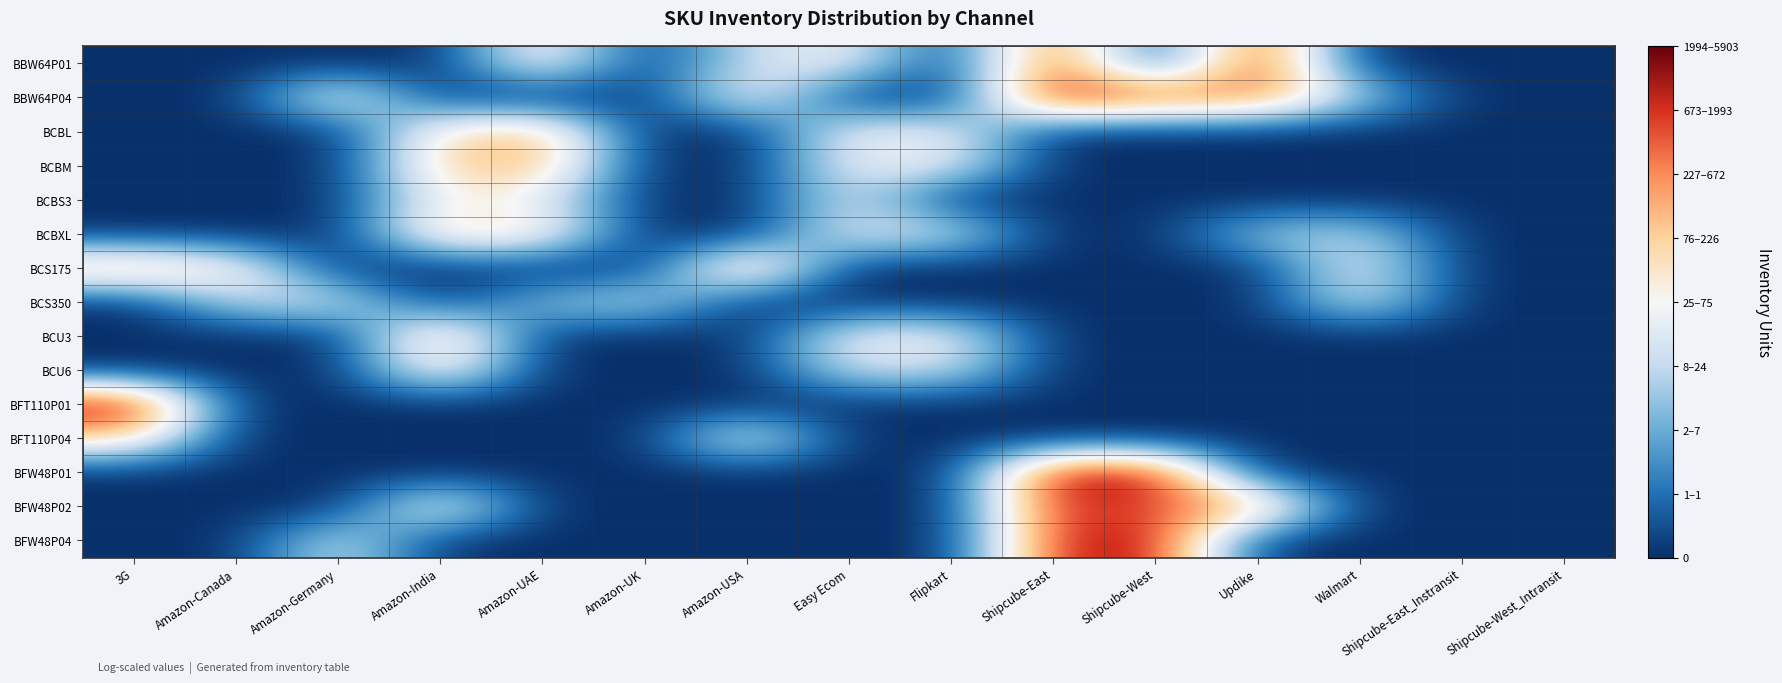

Reading left to right, what are all the values shown in this chart?

BBW64P01: 3G=0.0	Amazon-Canada=0.0	Amazon-Germany=0.0	Amazon-India=0.0	Amazon-UAE=5.1	Amazon-UK=0.0	Amazon-USA=3.4	Easy Ecom=4.3	Flipkart=0.0	Shipcube-East=7.6	Shipcube-West=0.0	Updike=8.1	Walmart=0.0	Shipcube-East_Instransit=0.0	Shipcube-West_Intransit=0.0
BBW64P04: 3G=0.0	Amazon-Canada=0.0	Amazon-Germany=4.8	Amazon-India=0.0	Amazon-UAE=0.0	Amazon-UK=0.0	Amazon-USA=4.7	Easy Ecom=0.0	Flipkart=0.0	Shipcube-East=8.5	Shipcube-West=7.3	Updike=7.0	Walmart=2.9	Shipcube-East_Instransit=0.0	Shipcube-West_Intransit=0.0
BCBL: 3G=0.0	Amazon-Canada=0.0	Amazon-Germany=0.0	Amazon-India=5.1	Amazon-UAE=6.0	Amazon-UK=0.0	Amazon-USA=0.0	Easy Ecom=4.2	Flipkart=4.0	Shipcube-East=0.0	Shipcube-West=0.0	Updike=0.0	Walmart=0.0	Shipcube-East_Instransit=0.0	Shipcube-West_Intransit=0.0
BCBM: 3G=0.0	Amazon-Canada=0.0	Amazon-Germany=0.0	Amazon-India=5.5	Amazon-UAE=6.0	Amazon-UK=0.0	Amazon-USA=0.0	Easy Ecom=4.0	Flipkart=4.1	Shipcube-East=0.0	Shipcube-West=0.0	Updike=0.0	Walmart=0.0	Shipcube-East_Instransit=0.0	Shipcube-West_Intransit=0.0
BCBS3: 3G=0.0	Amazon-Canada=0.0	Amazon-Germany=0.0	Amazon-India=4.6	Amazon-UAE=4.0	Amazon-UK=0.0	Amazon-USA=0.0	Easy Ecom=3.7	Flipkart=0.0	Shipcube-East=0.0	Shipcube-West=0.0	Updike=0.0	Walmart=0.0	Shipcube-East_Instransit=0.0	Shipcube-West_Intransit=0.0
BCBXL: 3G=0.0	Amazon-Canada=0.0	Amazon-Germany=0.0	Amazon-India=5.5	Amazon-UAE=5.0	Amazon-UK=0.0	Amazon-USA=0.0	Easy Ecom=3.9	Flipkart=3.7	Shipcube-East=0.0	Shipcube-West=0.0	Updike=2.8	Walmart=3.2	Shipcube-East_Instransit=0.0	Shipcube-West_Intransit=0.0
BCS175: 3G=6.2	Amazon-Canada=4.8	Amazon-Germany=0.0	Amazon-India=0.0	Amazon-UAE=0.0	Amazon-UK=0.0	Amazon-USA=6.5	Easy Ecom=0.0	Flipkart=0.0	Shipcube-East=0.0	Shipcube-West=0.0	Updike=0.0	Walmart=4.3	Shipcube-East_Instransit=0.0	Shipcube-West_Intransit=0.0
BCS350: 3G=0.0	Amazon-Canada=3.3	Amazon-Germany=3.7	Amazon-India=0.0	Amazon-UAE=2.6	Amazon-UK=3.4	Amazon-USA=0.0	Easy Ecom=0.0	Flipkart=0.0	Shipcube-East=0.0	Shipcube-West=0.0	Updike=0.0	Walmart=3.9	Shipcube-East_Instransit=0.0	Shipcube-West_Intransit=0.0
BCU3: 3G=0.0	Amazon-Canada=0.0	Amazon-Germany=0.0	Amazon-India=6.2	Amazon-UAE=0.0	Amazon-UK=0.0	Amazon-USA=0.0	Easy Ecom=4.2	Flipkart=4.2	Shipcube-East=0.0	Shipcube-West=0.0	Updike=0.0	Walmart=0.0	Shipcube-East_Instransit=0.0	Shipcube-West_Intransit=0.0
BCU6: 3G=0.0	Amazon-Canada=0.0	Amazon-Germany=0.0	Amazon-India=5.2	Amazon-UAE=0.0	Amazon-UK=0.0	Amazon-USA=0.0	Easy Ecom=3.5	Flipkart=3.5	Shipcube-East=0.0	Shipcube-West=0.0	Updike=0.0	Walmart=0.0	Shipcube-East_Instransit=0.0	Shipcube-West_Intransit=0.0
BFT110P01: 3G=8.7	Amazon-Canada=0.0	Amazon-Germany=0.0	Amazon-India=0.0	Amazon-UAE=0.0	Amazon-UK=0.0	Amazon-USA=0.0	Easy Ecom=0.0	Flipkart=0.0	Shipcube-East=0.0	Shipcube-West=0.0	Updike=0.0	Walmart=0.0	Shipcube-East_Instransit=0.0	Shipcube-West_Intransit=0.0
BFT110P04: 3G=5.4	Amazon-Canada=0.0	Amazon-Germany=0.0	Amazon-India=0.0	Amazon-UAE=0.0	Amazon-UK=0.0	Amazon-USA=4.6	Easy Ecom=0.0	Flipkart=0.0	Shipcube-East=0.0	Shipcube-West=0.0	Updike=0.0	Walmart=0.0	Shipcube-East_Instransit=0.0	Shipcube-West_Intransit=0.0
BFW48P01: 3G=0.0	Amazon-Canada=0.0	Amazon-Germany=0.0	Amazon-India=0.0	Amazon-UAE=0.0	Amazon-UK=0.0	Amazon-USA=0.0	Easy Ecom=0.0	Flipkart=0.0	Shipcube-East=8.4	Shipcube-West=8.3	Updike=0.0	Walmart=0.0	Shipcube-East_Instransit=0.0	Shipcube-West_Intransit=0.0
BFW48P02: 3G=0.0	Amazon-Canada=0.0	Amazon-Germany=0.0	Amazon-India=5.0	Amazon-UAE=0.0	Amazon-UK=0.0	Amazon-USA=0.0	Easy Ecom=0.0	Flipkart=0.0	Shipcube-East=7.8	Shipcube-West=7.1	Updike=6.3	Walmart=0.0	Shipcube-East_Instransit=0.0	Shipcube-West_Intransit=0.0
BFW48P04: 3G=0.0	Amazon-Canada=0.0	Amazon-Germany=3.8	Amazon-India=0.0	Amazon-UAE=0.0	Amazon-UK=0.0	Amazon-USA=0.0	Easy Ecom=0.0	Flipkart=0.0	Shipcube-East=7.8	Shipcube-West=8.2	Updike=0.0	Walmart=0.0	Shipcube-East_Instransit=0.0	Shipcube-West_Intransit=0.0